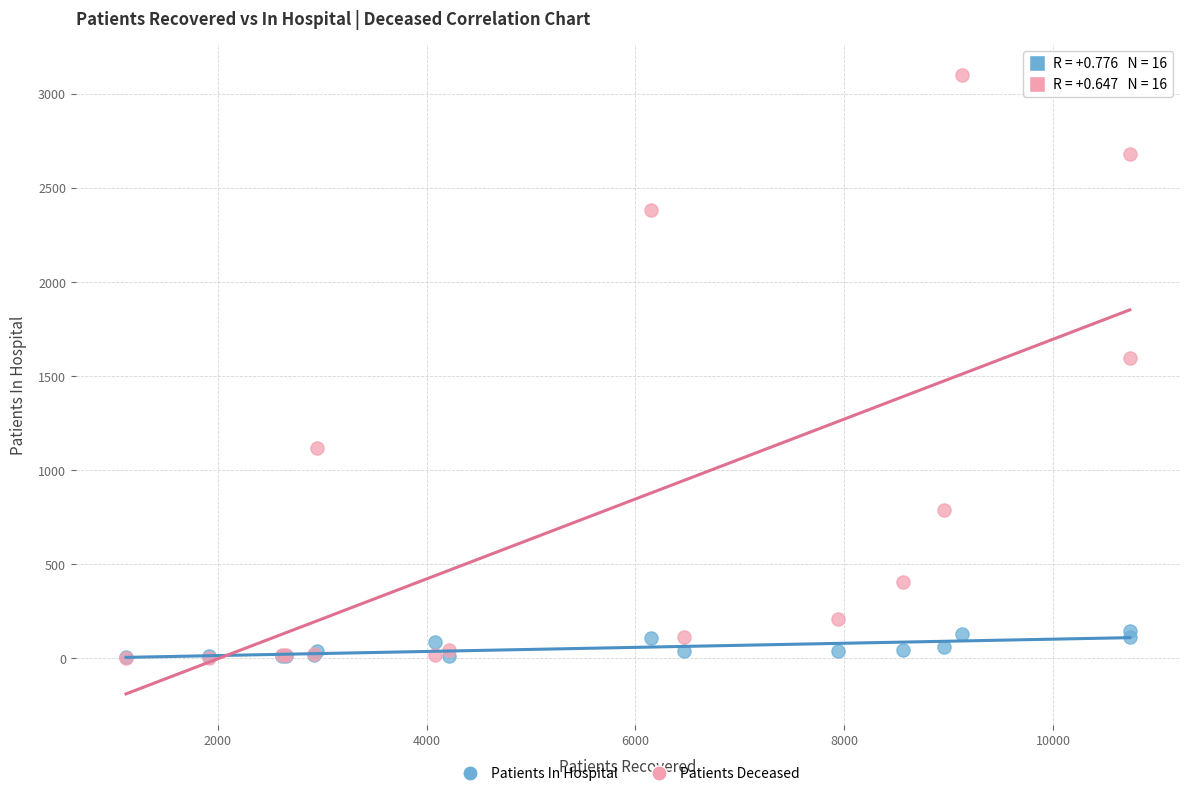

Across all series, what Y value is closest to 1552?

1597